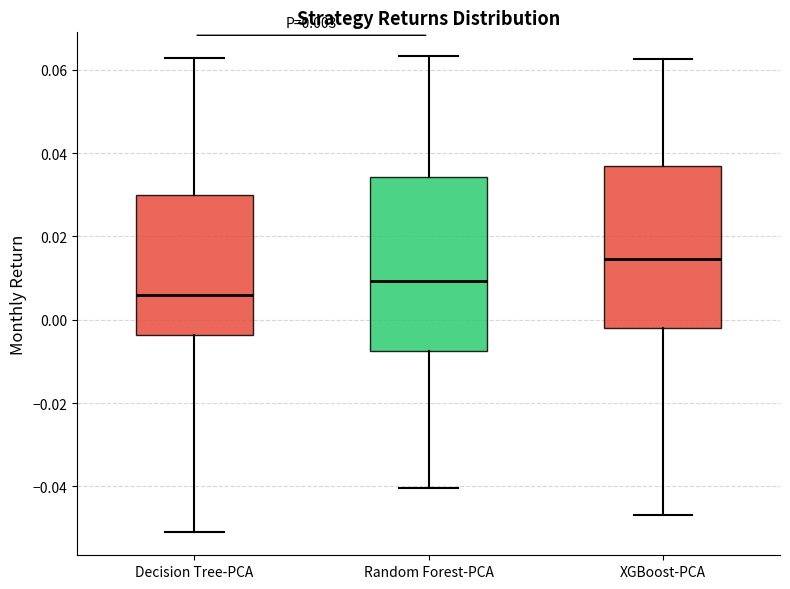

Which box is the tallest, from its lower edge to its upper edge?

Random Forest-PCA